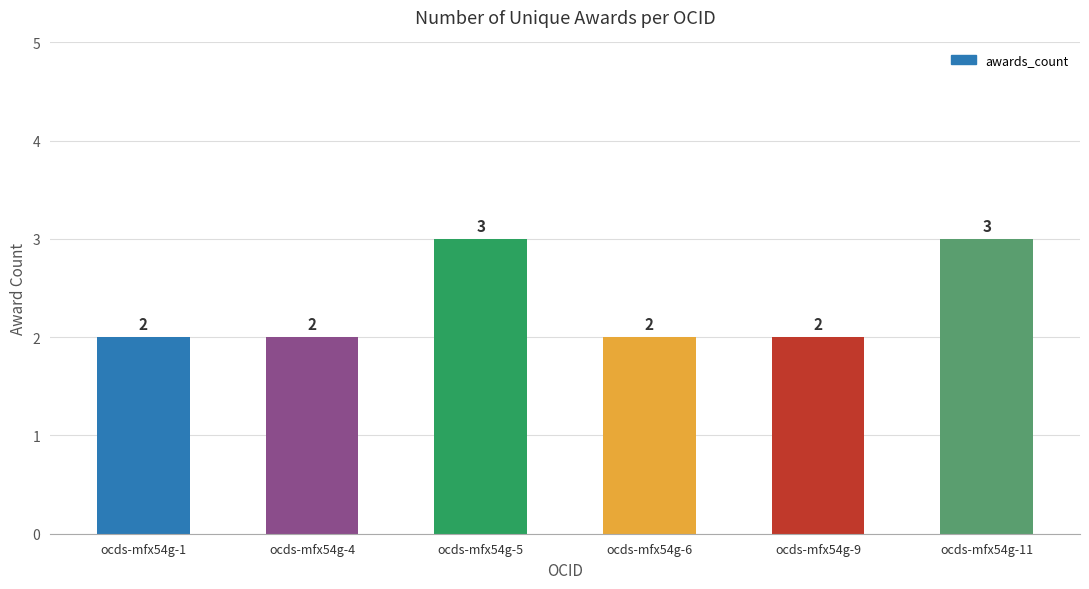

Reading right to left, what are all the values shown in this chart?

3	2	2	3	2	2